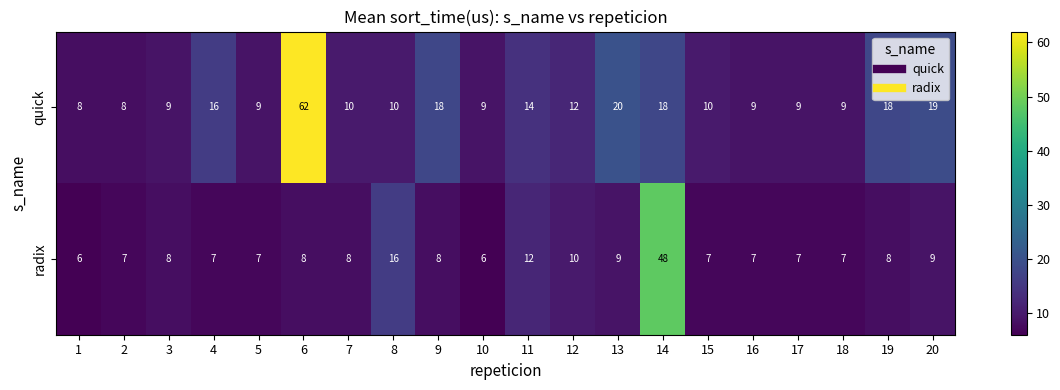

Is it true that radix equals 6 at 10?

True